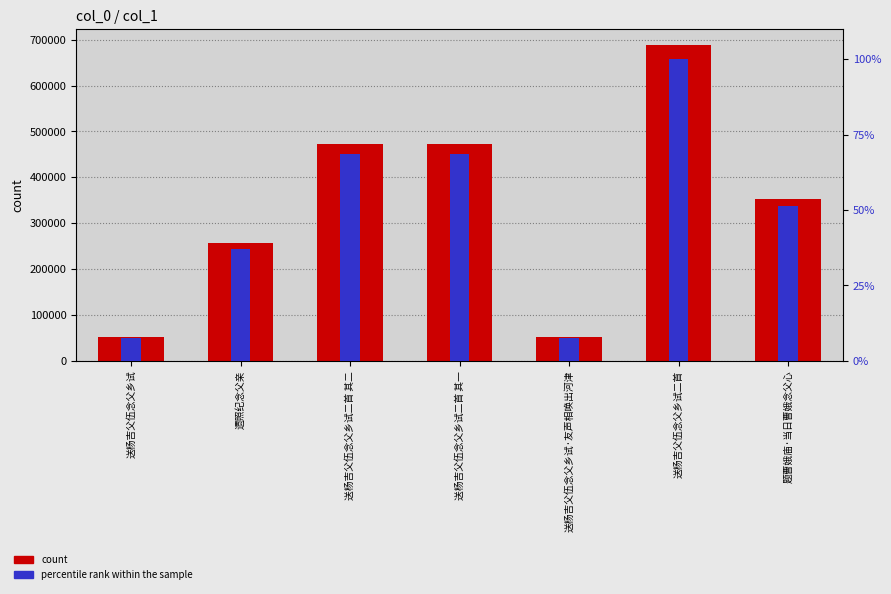

What is the difference between the percentile rank within the sample values at 送杨吉父伍念父乡试二首 其二 and 送杨吉父伍念父乡试·友声相唤出河津?

61.0